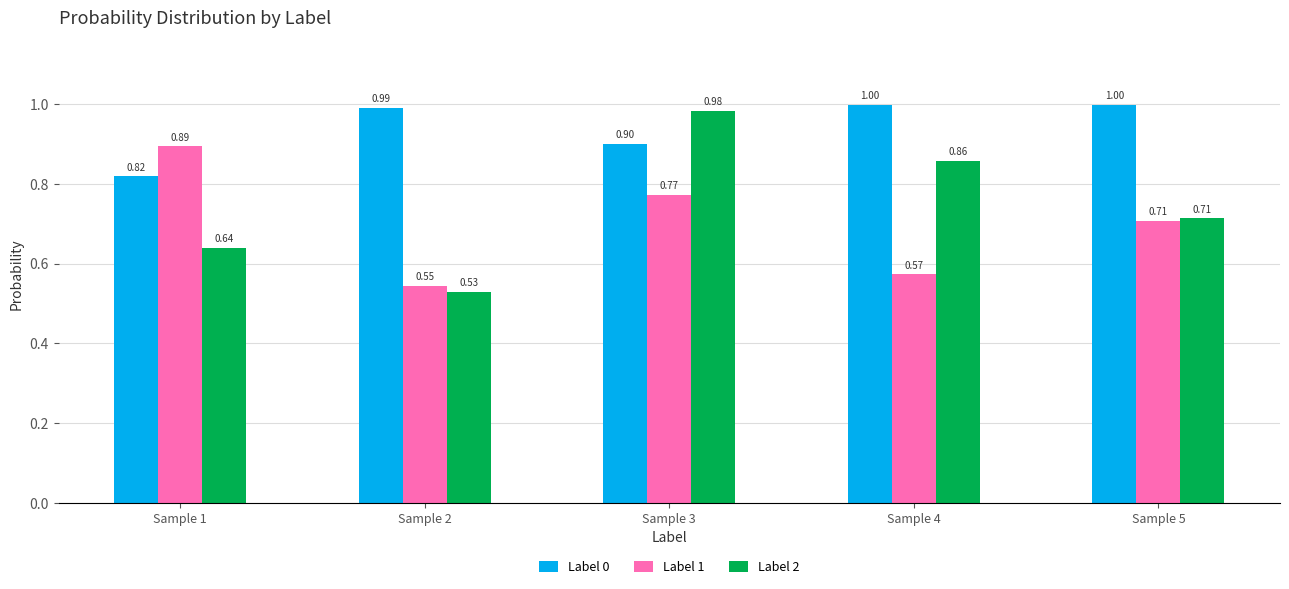

Which series has the widest spread of values?

Label 2